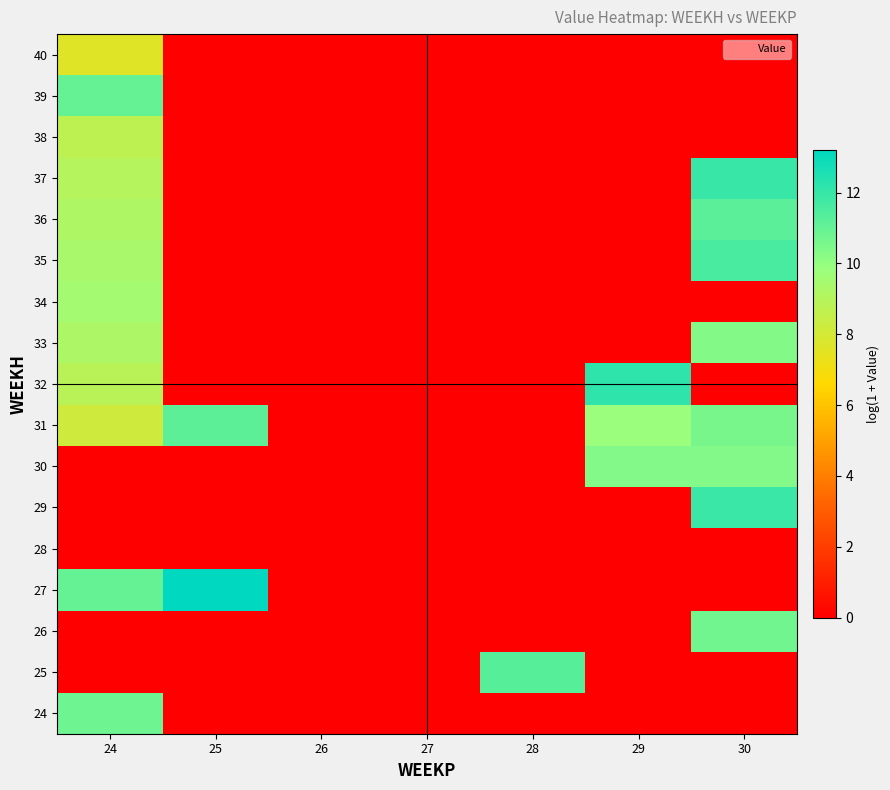

Reading left to right, list all the values displayed in this chart.

24: 24=10.8	25=0.0	26=0.0	27=0.0	28=0.0	29=0.0	30=0.0
25: 24=0.0	25=0.0	26=0.0	27=0.0	28=11.3	29=0.0	30=0.0
26: 24=0.0	25=0.0	26=0.0	27=0.0	28=0.0	29=0.0	30=10.7
27: 24=11.0	25=13.2	26=0.0	27=0.0	28=0.0	29=0.0	30=0.0
28: 24=0.0	25=0.0	26=0.0	27=0.0	28=0.0	29=0.0	30=0.0
29: 24=0.0	25=0.0	26=0.0	27=0.0	28=0.0	29=0.0	30=11.9
30: 24=0.0	25=0.0	26=0.0	27=0.0	28=0.0	29=10.4	30=10.4
31: 24=8.1	25=11.2	26=0.0	27=0.0	28=0.0	29=9.8	30=10.6
32: 24=8.8	25=0.0	26=0.0	27=0.0	28=0.0	29=12.2	30=0.0
33: 24=9.2	25=0.0	26=0.0	27=0.0	28=0.0	29=0.0	30=10.3
34: 24=9.5	25=0.0	26=0.0	27=0.0	28=0.0	29=0.0	30=0.0
35: 24=9.4	25=0.0	26=0.0	27=0.0	28=0.0	29=0.0	30=11.6
36: 24=9.2	25=0.0	26=0.0	27=0.0	28=0.0	29=0.0	30=11.2
37: 24=9.0	25=0.0	26=0.0	27=0.0	28=0.0	29=0.0	30=12.0
38: 24=8.7	25=0.0	26=0.0	27=0.0	28=0.0	29=0.0	30=0.0
39: 24=11.0	25=0.0	26=0.0	27=0.0	28=0.0	29=0.0	30=0.0
40: 24=7.6	25=0.0	26=0.0	27=0.0	28=0.0	29=0.0	30=0.0